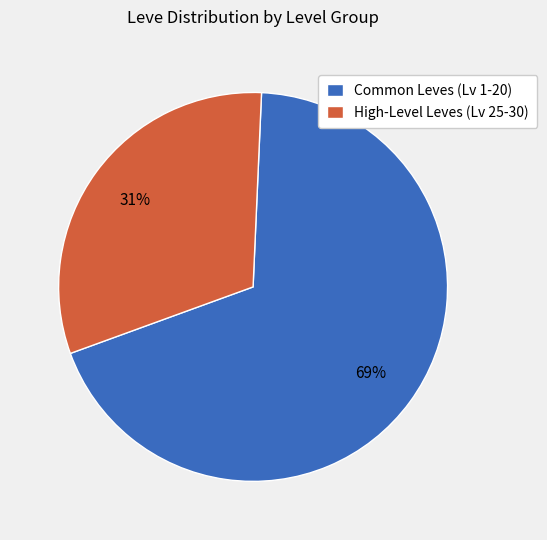

True or false: High-Level Leves (Lv 25-30) accounts for 21% of the total.

False